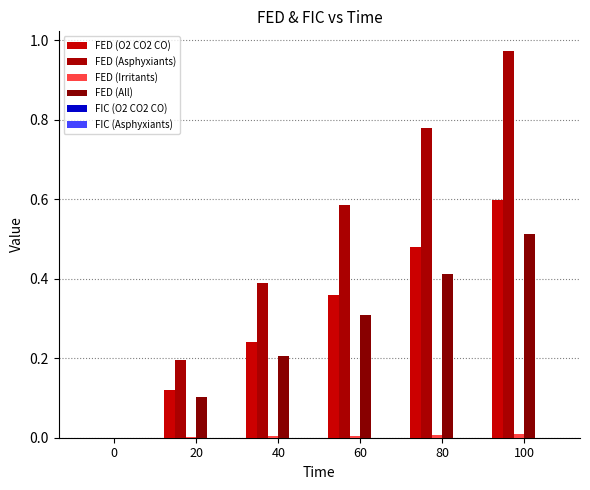

At which category is the sum across all series the highest?

100